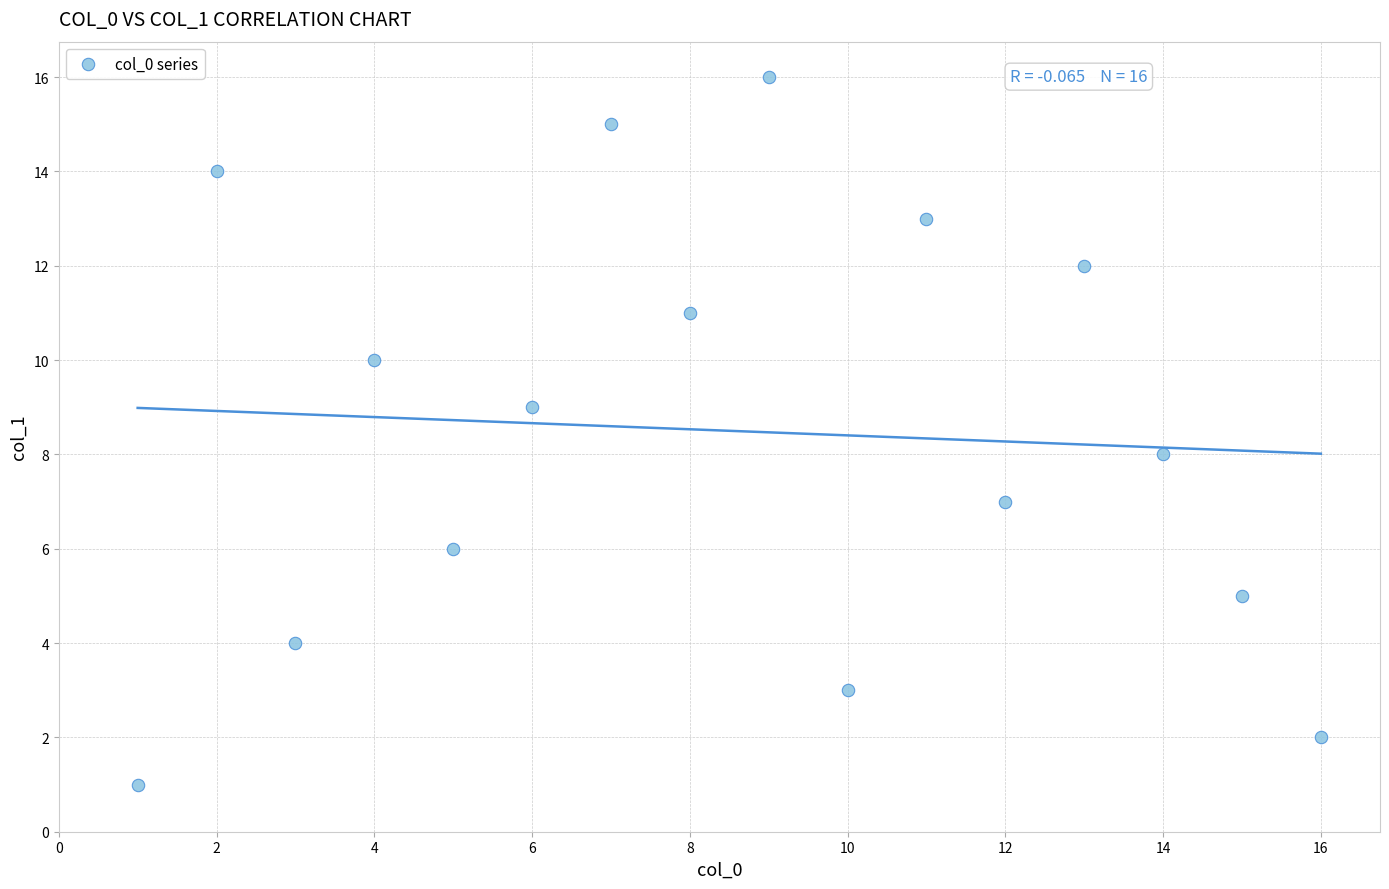

What is the range of Y values (max minus min)?

15